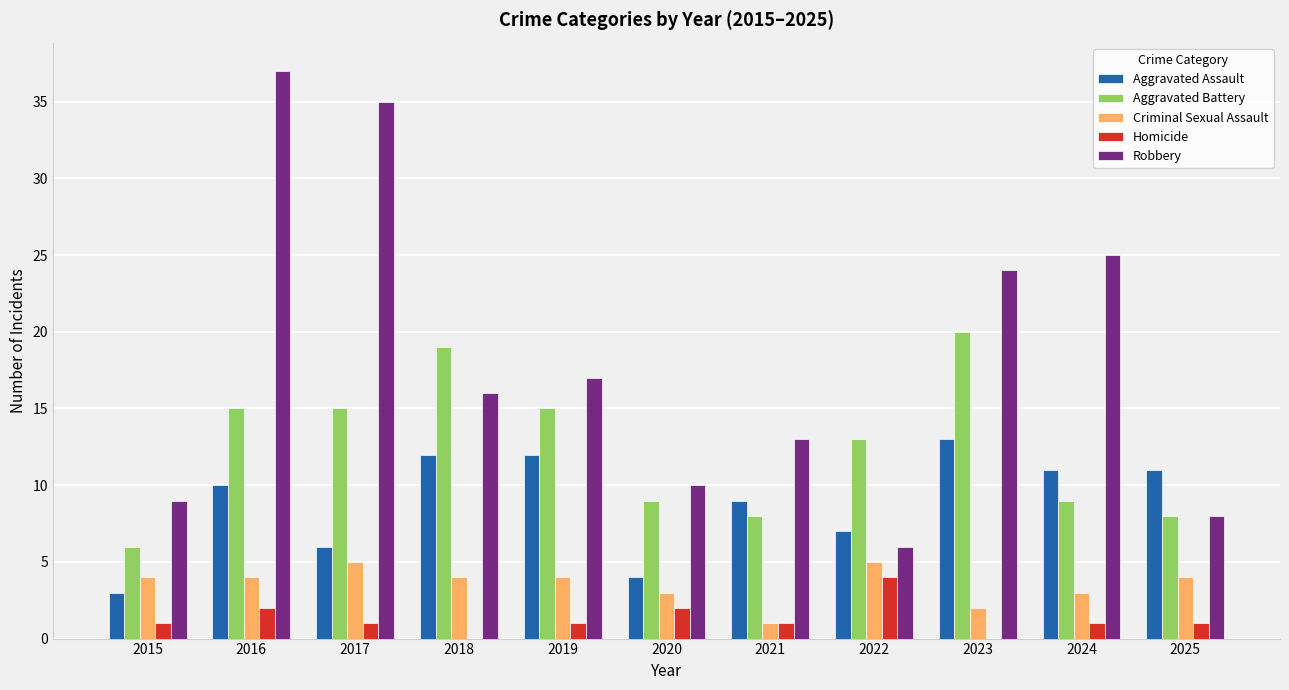

What is the sum of all Homicide values?

14